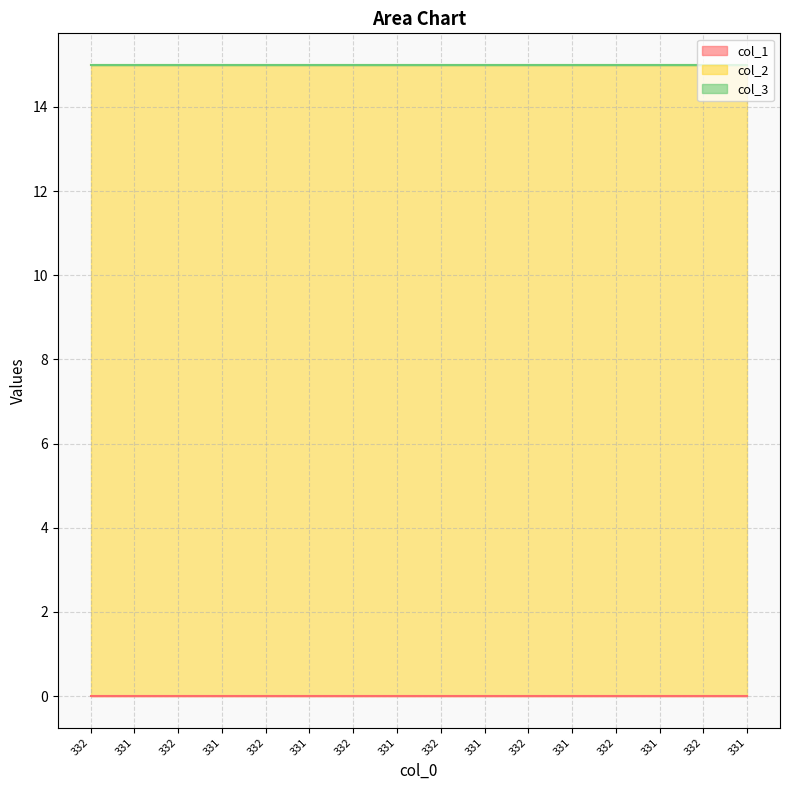

At how many categories does at least one series exceed 6?

16